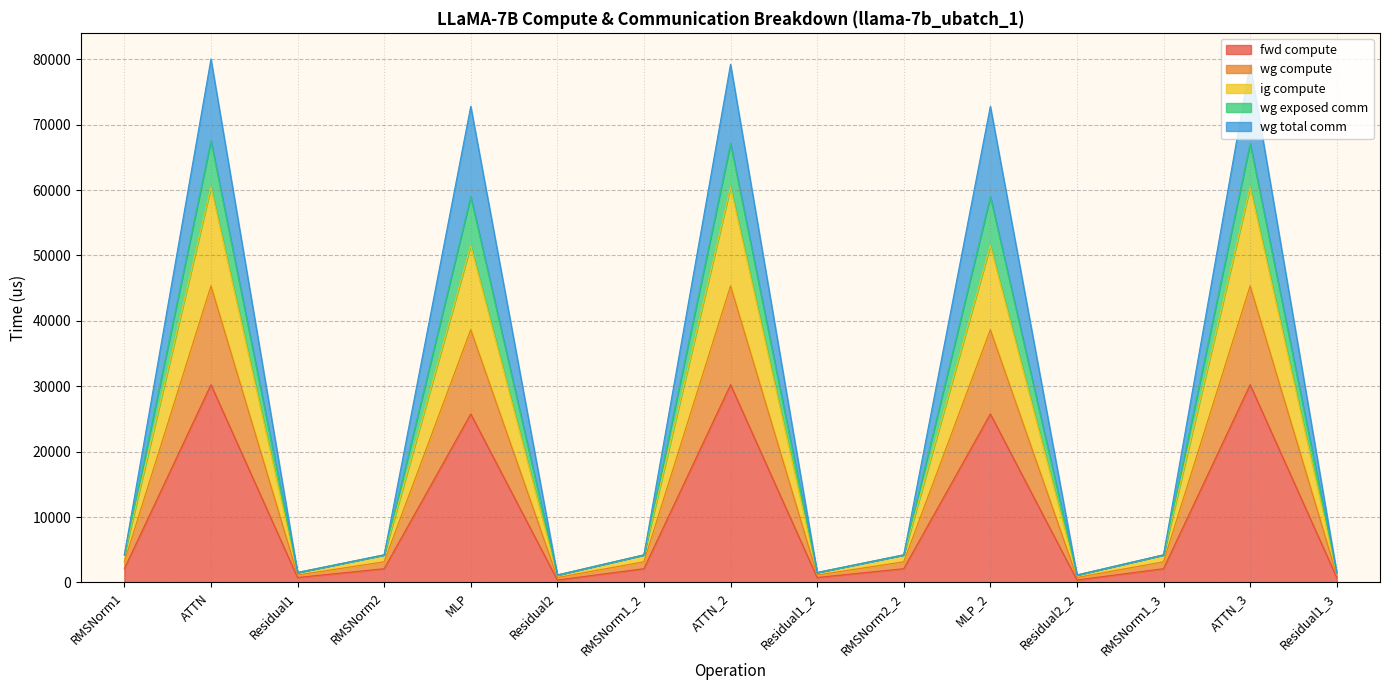

What is the difference between the highest and lowest values at ATTN?

49802.6